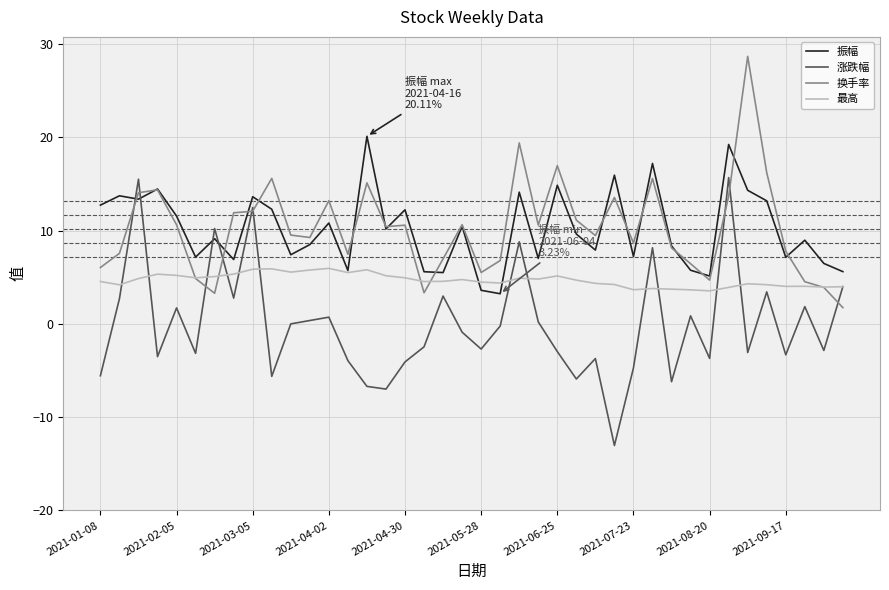

List the series in order of their peak value, lowest first.

最高, 涨跌幅, 振幅, 换手率